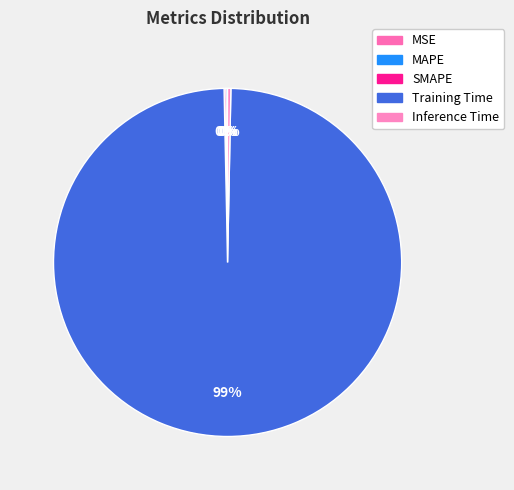

Is it true that Training Time is 89% of the pie?

False